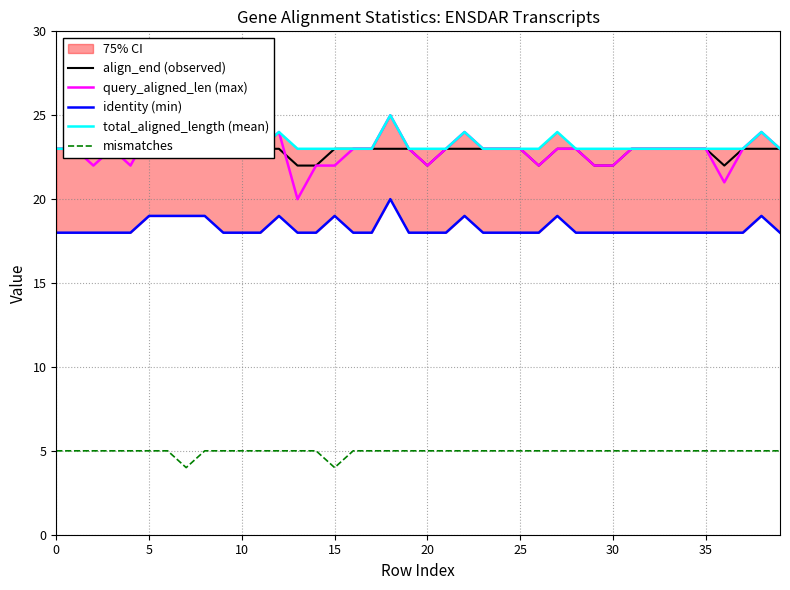

Rank the series at 26 from lowest to highest value.

mismatches, identity (min), align_end (observed), query_aligned_len (max), total_aligned_length (mean)